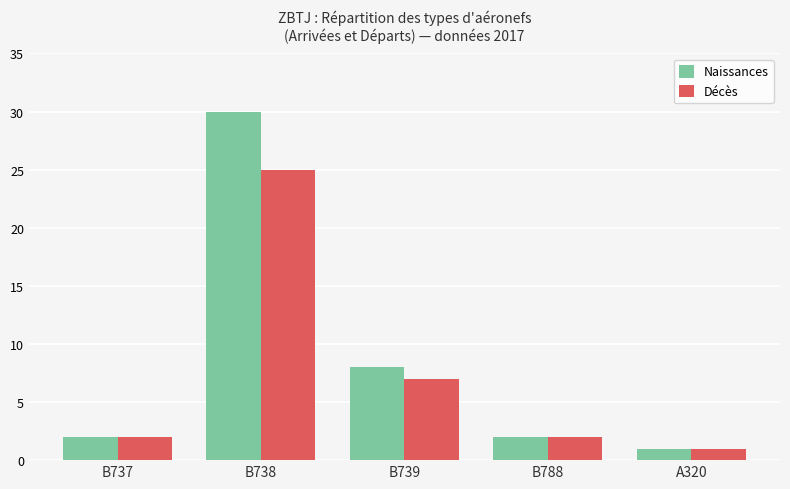

At which category is the sum across all series the highest?

B738